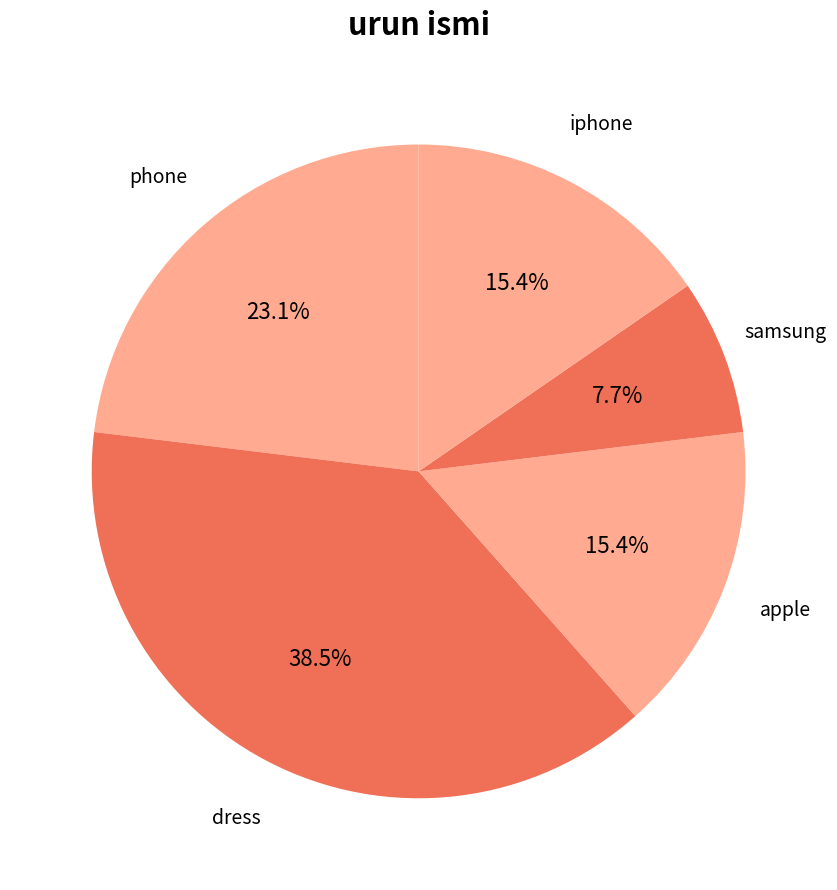

Is it true that apple is 15% of the pie?

True